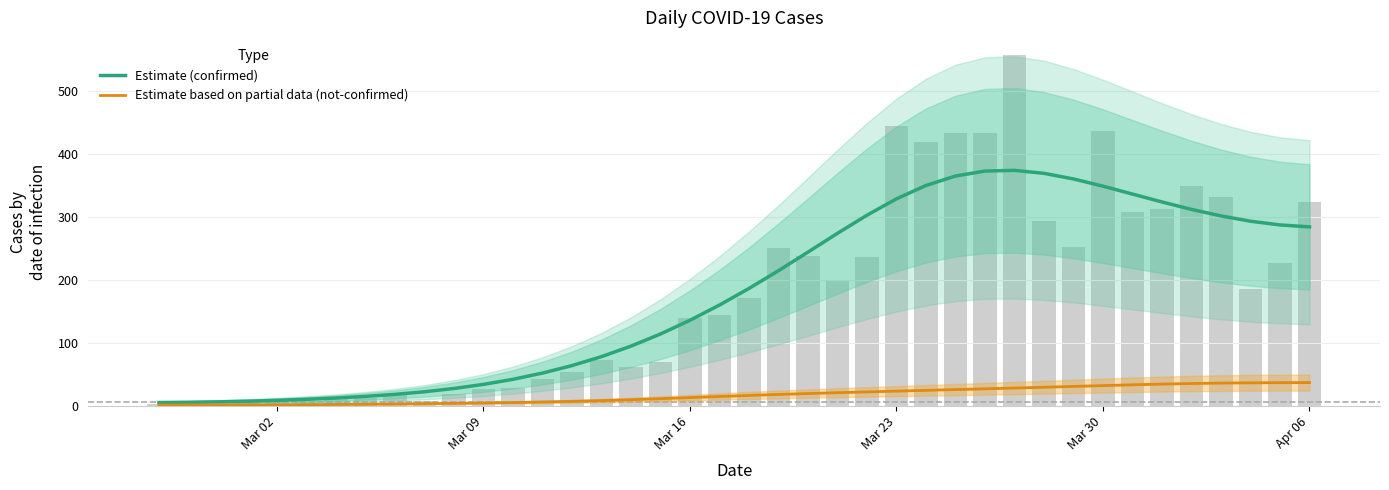

Which series has the largest total across all categories?

Estimate (confirmed)